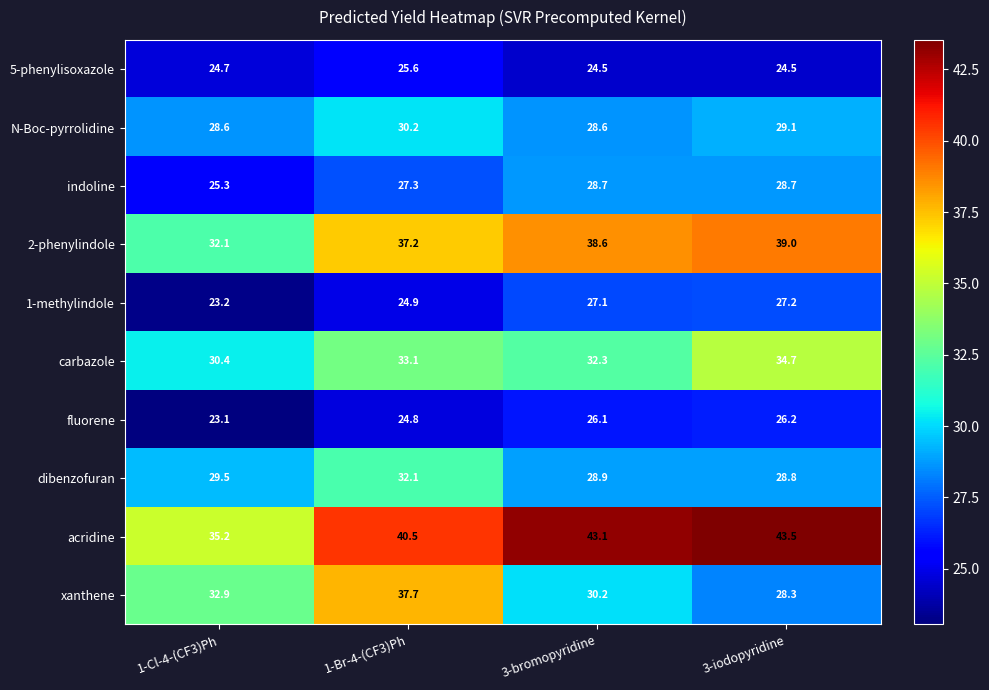

What is the difference between the highest and lowest values at 1-Cl-4-(CF3)Ph?

12.1